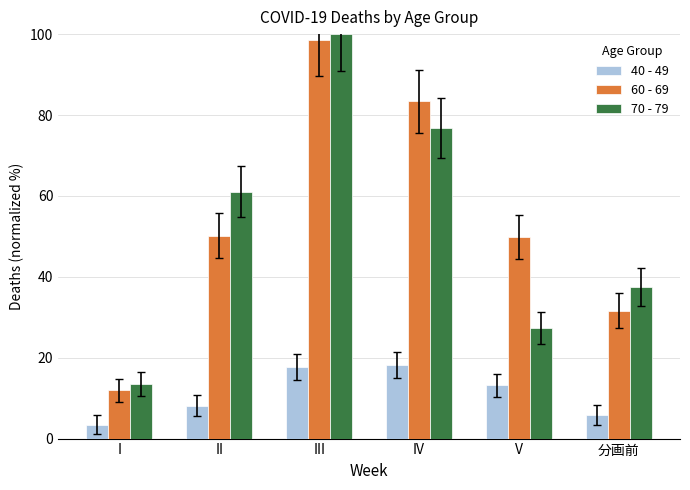

The value of 40 - 49 at III is 17.8. True or false?

True